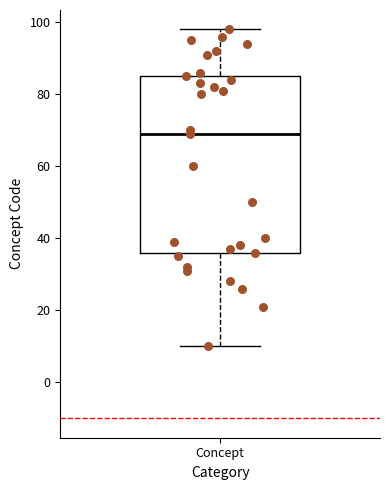

Transcribe this box plot: give where the median line is, the range the box spans, and where the two whiskers end, as read against the y-axis. The values are not printed on the chart, so give them approximately, as read against the axis.

median 70, box 36 to 86, whiskers 10 to 98